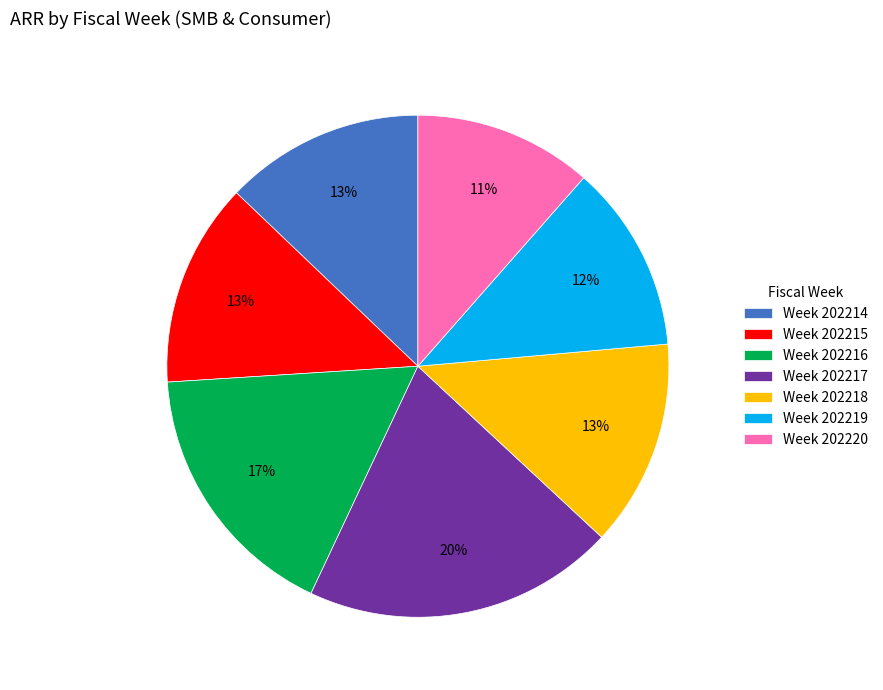

Do Week 202215 and Week 202218 together represent more than half of the pie?

No